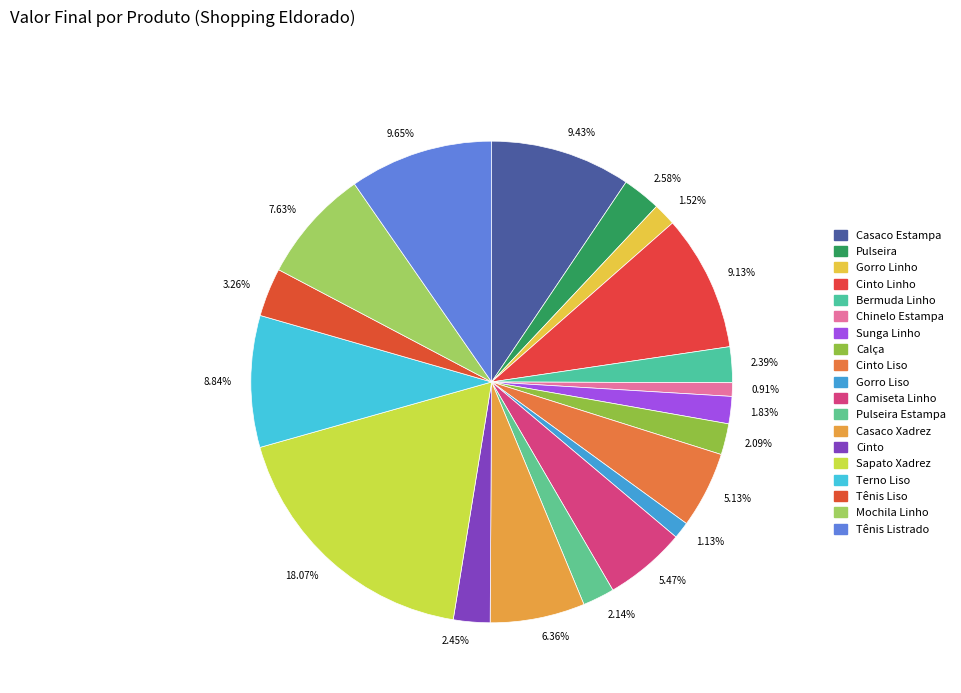

Combined, do 8.84% and 1.13% account for over 50%?

No